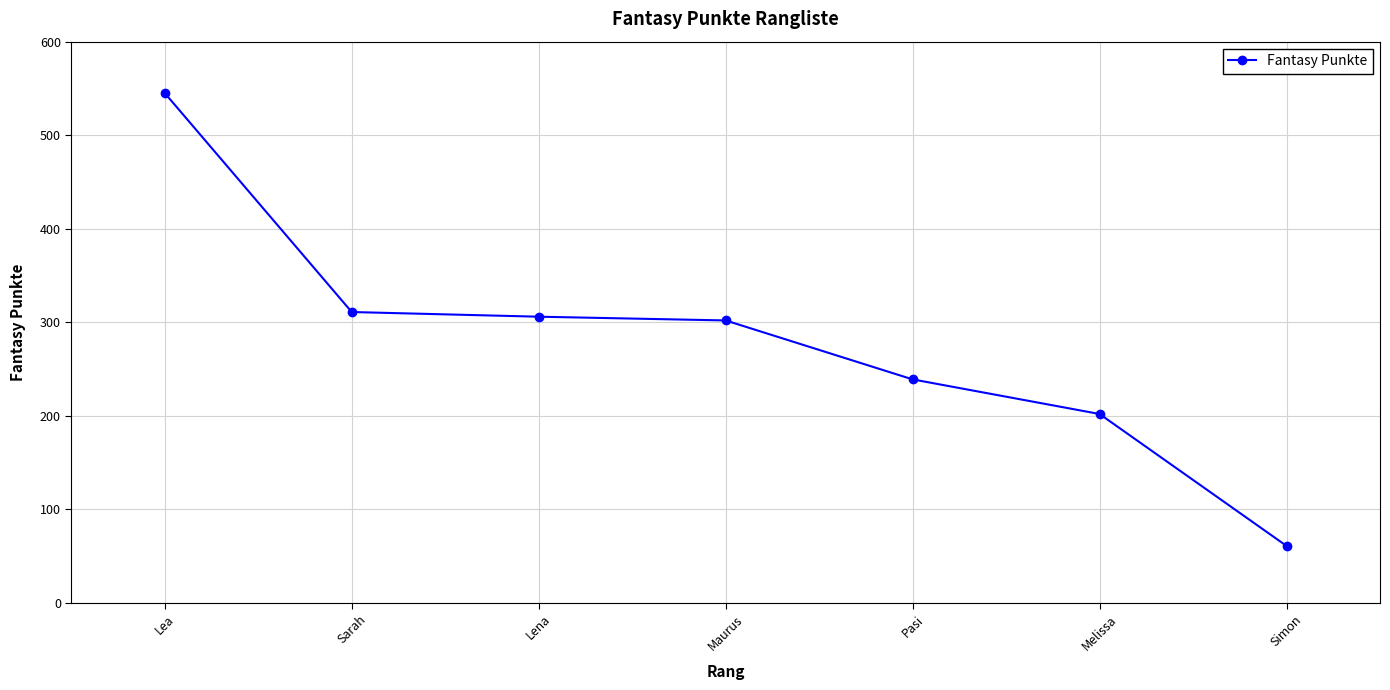

What is the change in value from Pasi to Simon?

-178